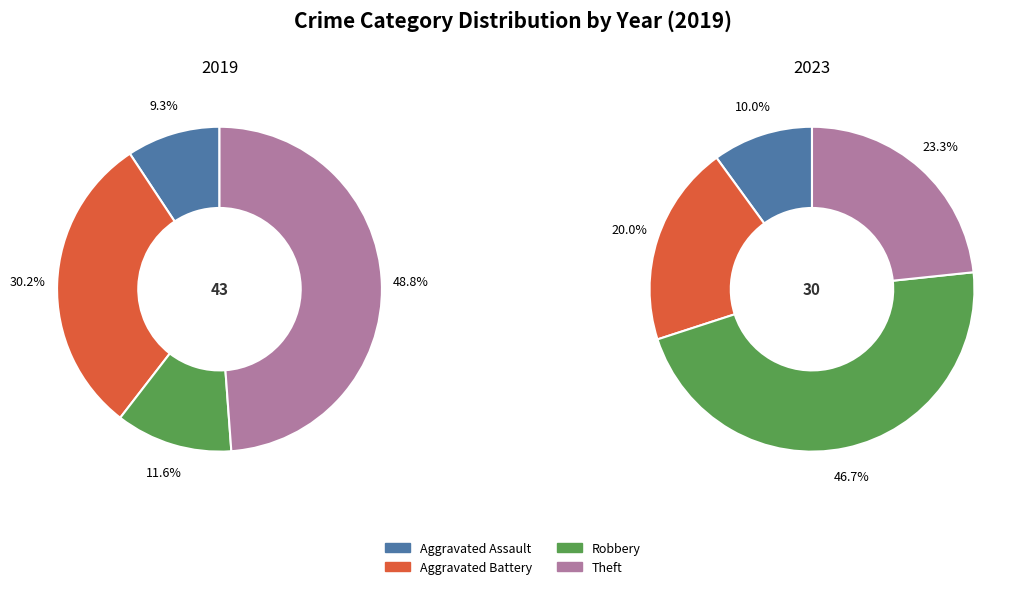

The Aggravated Assault slice represents 9% of the pie. True or false?

True